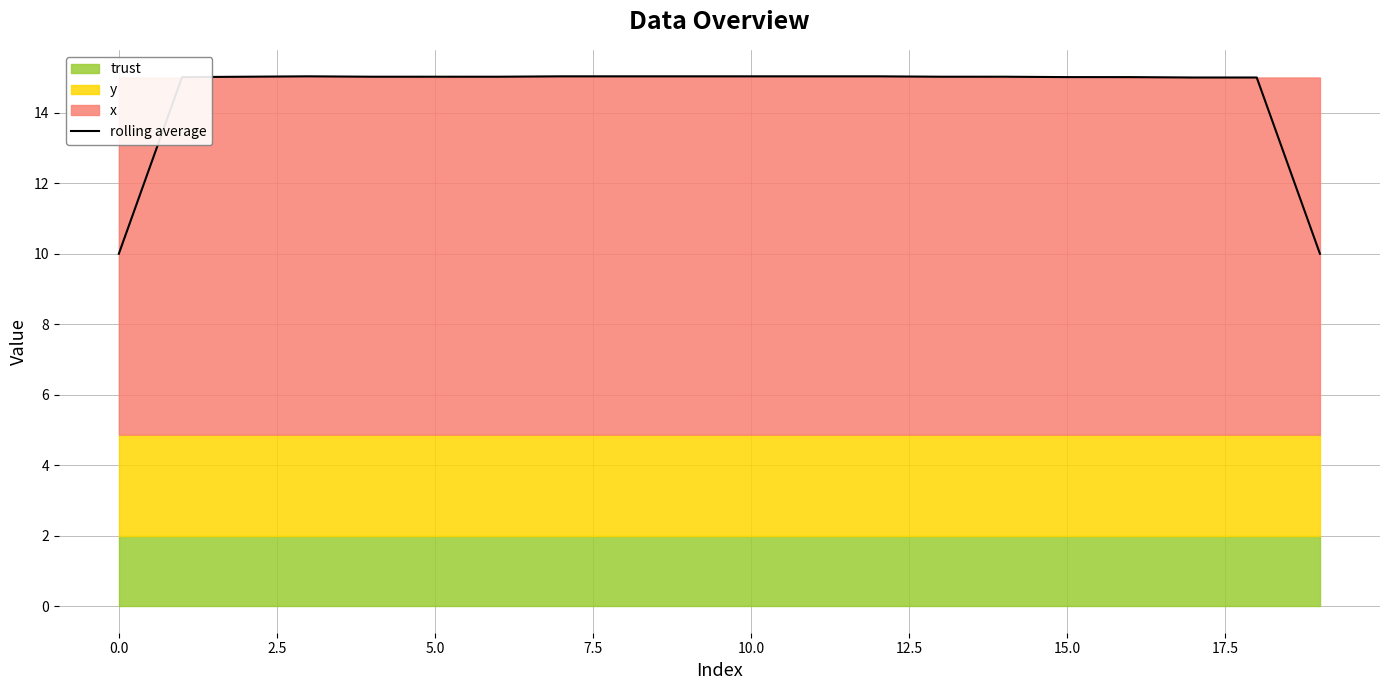

What is the difference between the second highest and minimum values?

5.0